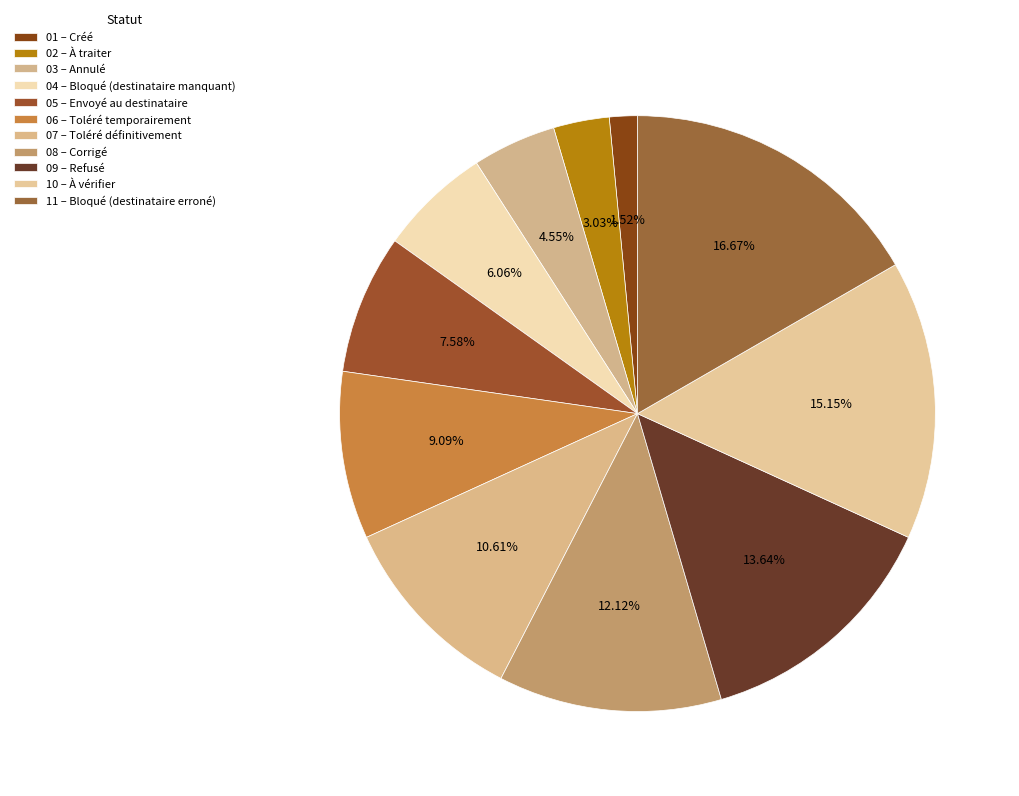

Count the number of slices in the pie.

11